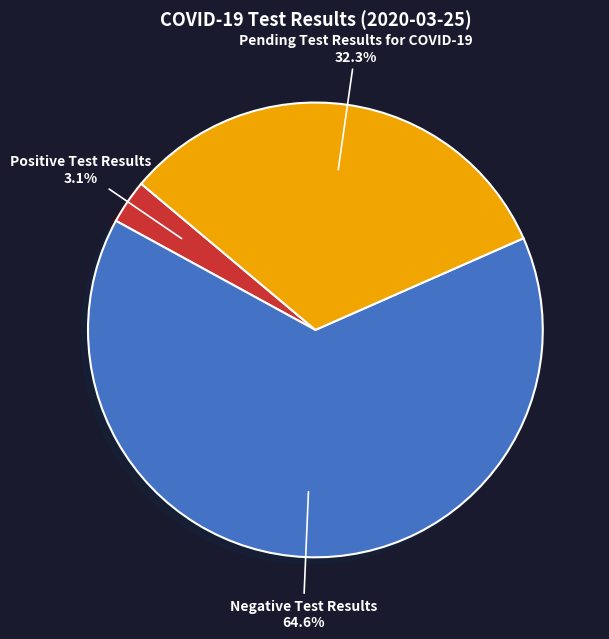

To the nearest percent, what is the average slice percentage?

33%